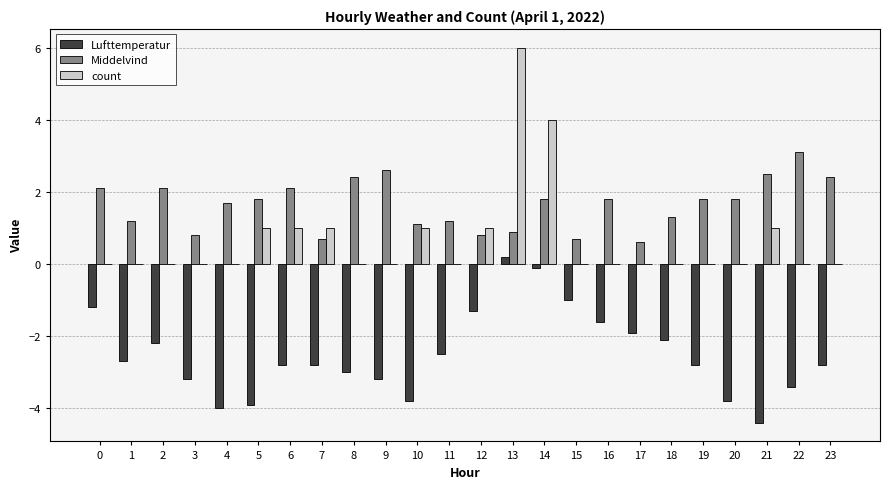

Between 20 and 22, which series saw the biggest shift?

Middelvind